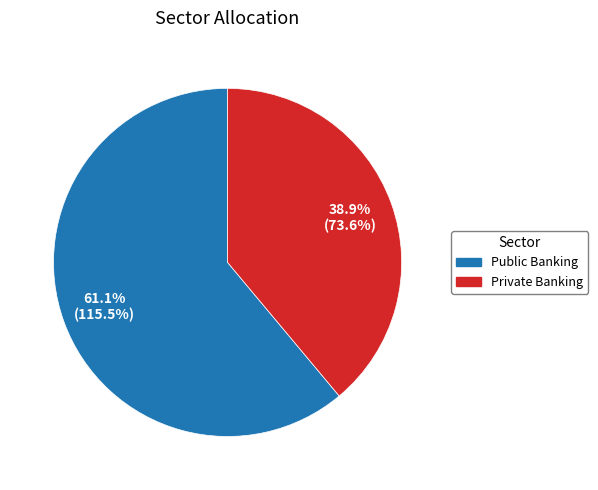

Does any single category account for the majority?

Yes